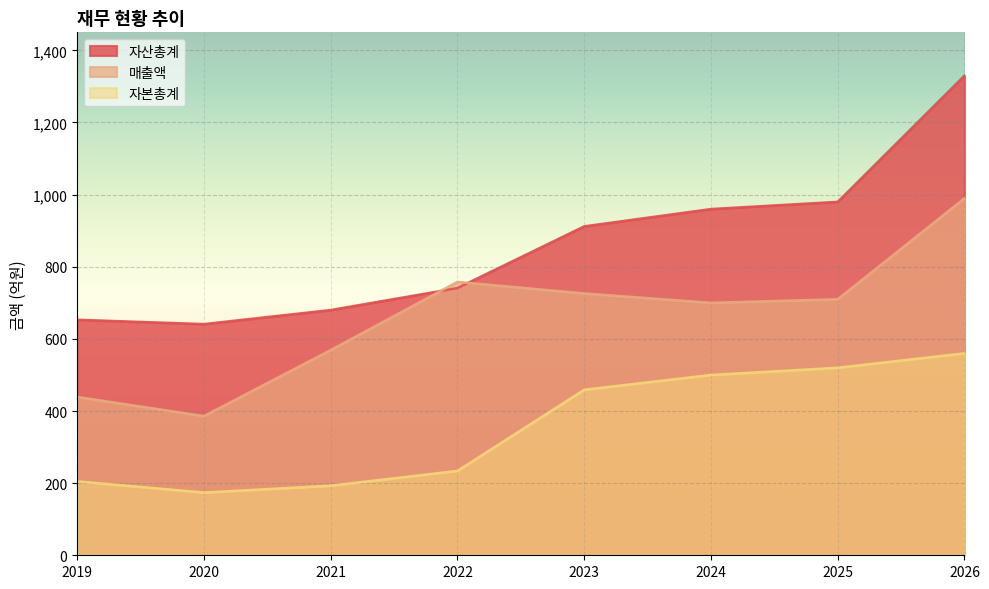

True or false: 매출액 and 자본총계 intersect in this chart.

False